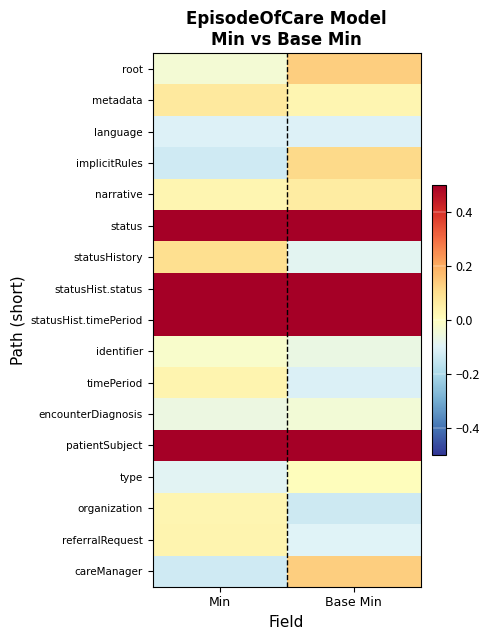

What is the spread (max minus min) of values at Base Min?

1.3